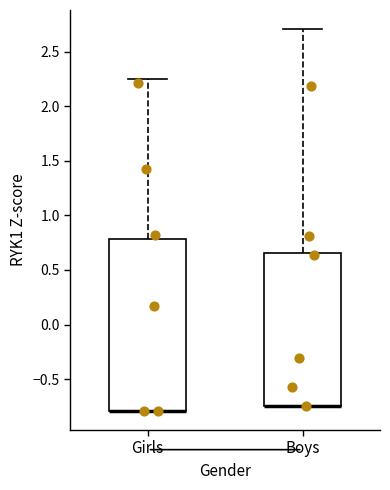

Comparing the boxes themselves (not the whiskers), which one is the tallest?

Girls